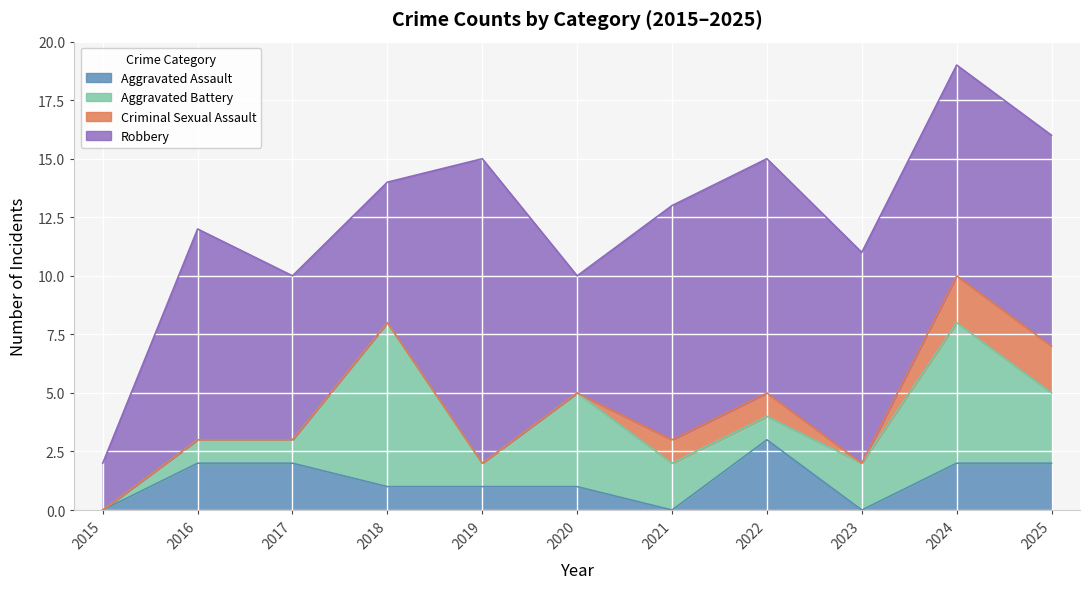

What is the difference between the Aggravated Assault values at 2023 and 2022?

3